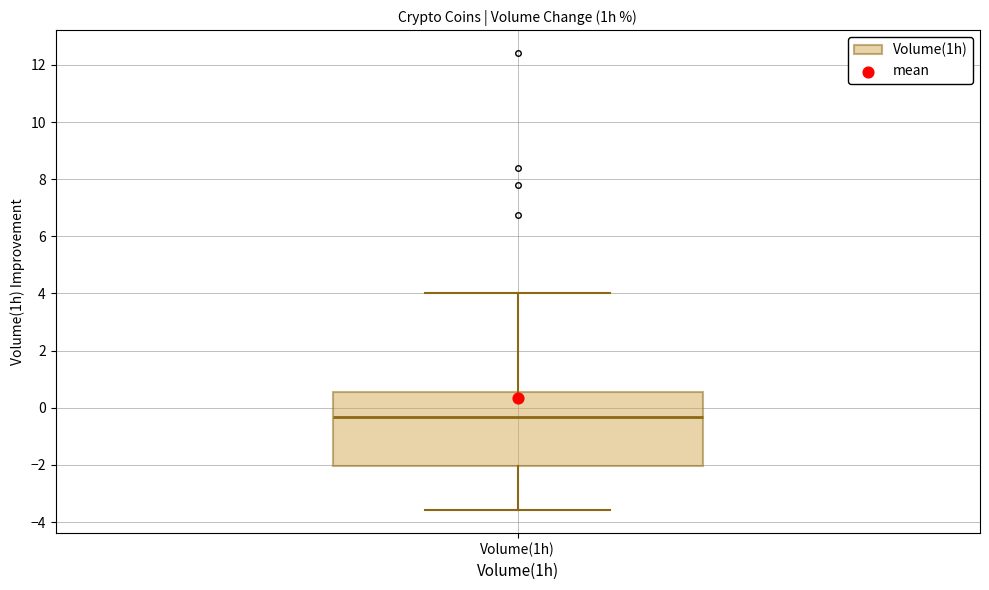

Transcribe this box plot: give where the median line is, the range the box spans, and where the two whiskers end, as read against the y-axis. The values are not printed on the chart, so give them approximately, as read against the axis.

median -0.4, box -2.0 to 0.6, whiskers -3.6 to 4.0